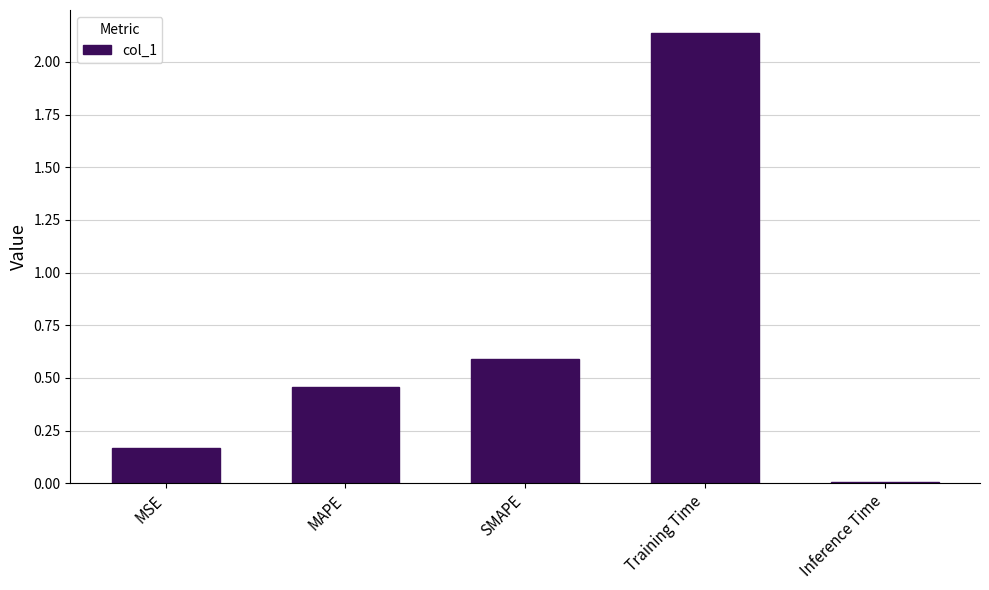

What is the change in value from MSE to Inference Time?

-0.2